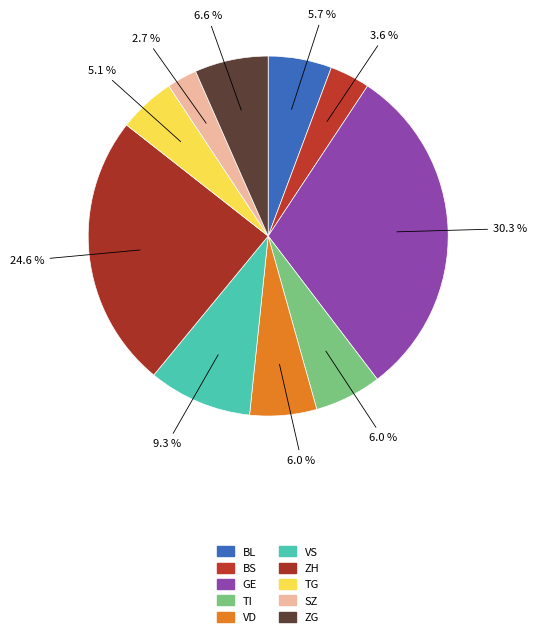

To the nearest percent, what is the average slice percentage?

10%